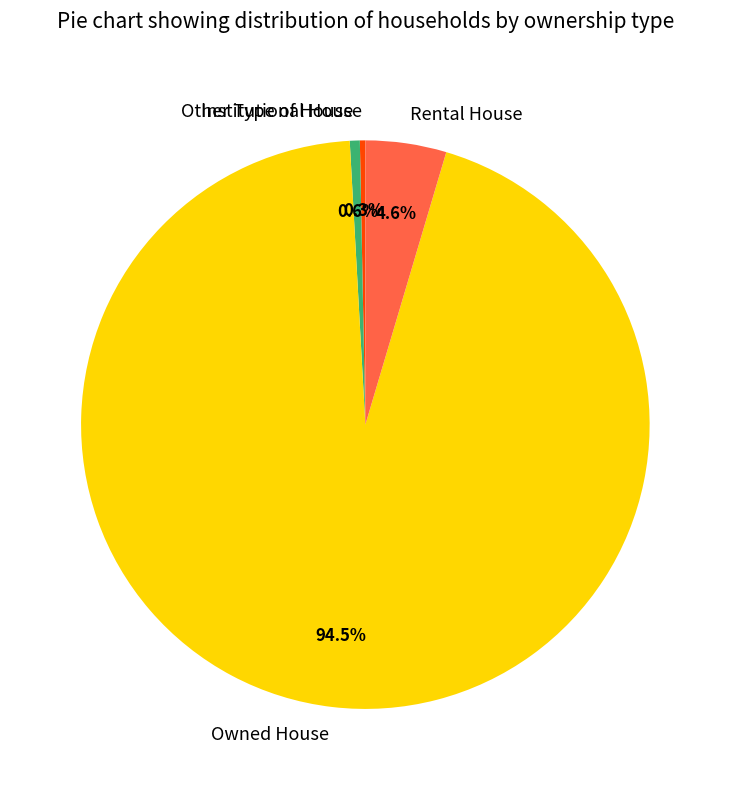

Is it true that Owned House is 99% of the pie?

False